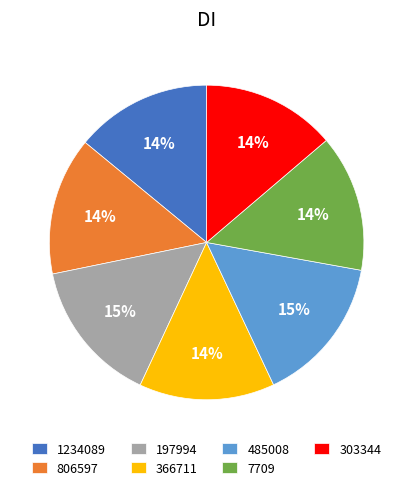

What is the ratio of the value at 303344 to the value at 1234089?

1.0